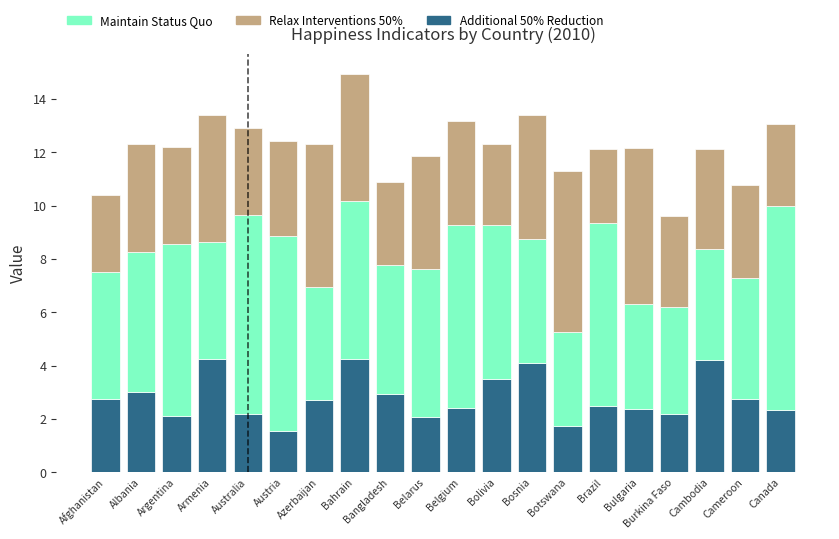

The value of Additional 50% Reduction at Afghanistan is 4.4. True or false?

False